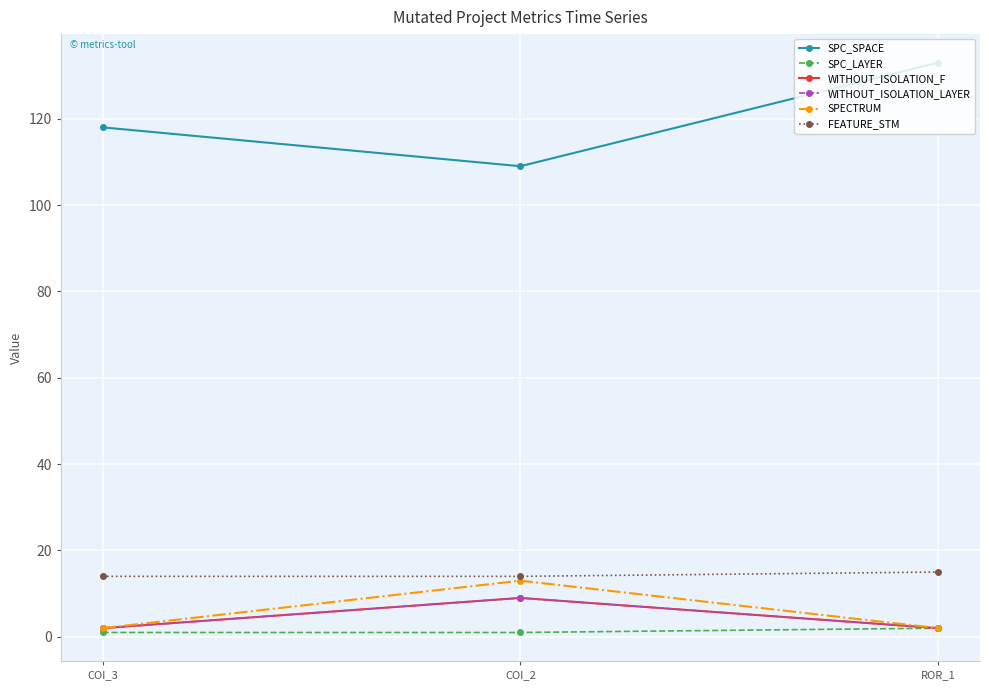

Where is WITHOUT_ISOLATION_F nearest to the value 5?

COI_3